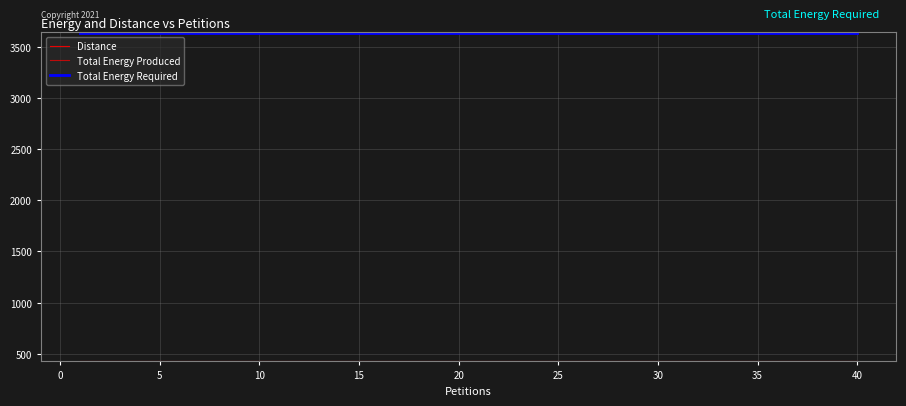

True or false: Total Energy Required and Total Energy Produced intersect in this chart.

False